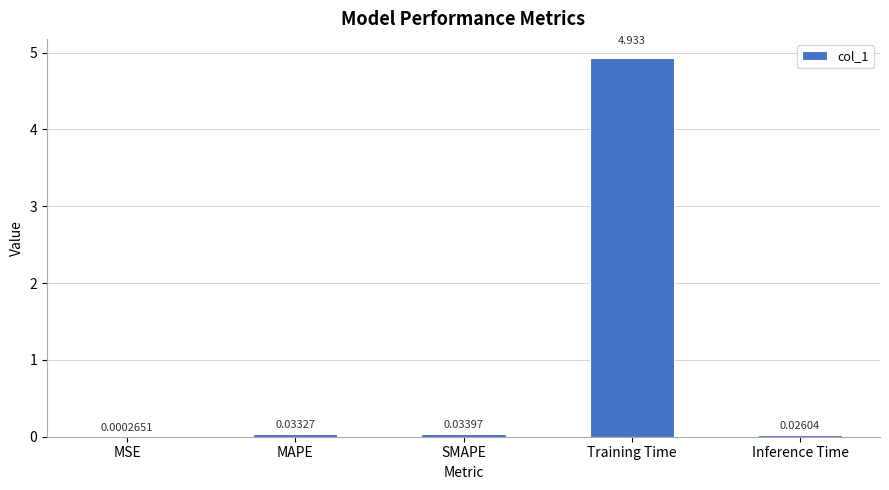

Which label corresponds to the largest value in the chart?

Training Time